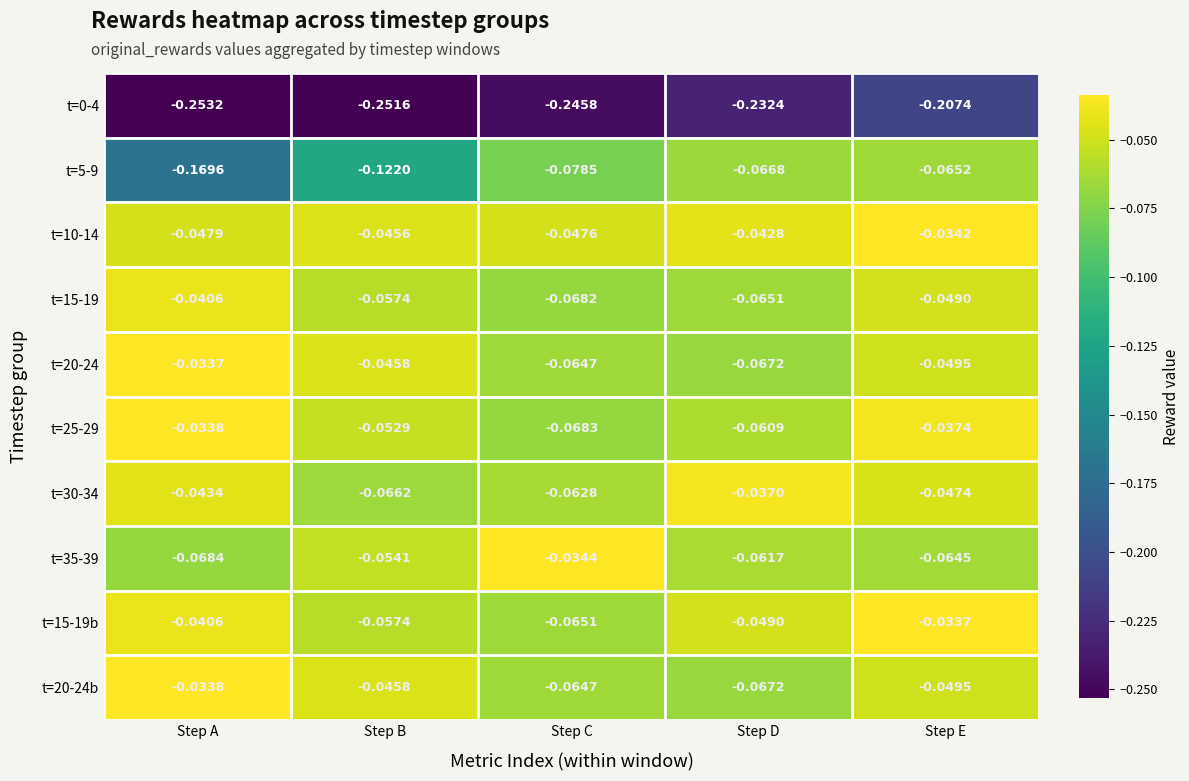

Rank the categories by t=5-9 value from highest to lowest.

Step E, Step D, Step C, Step B, Step A